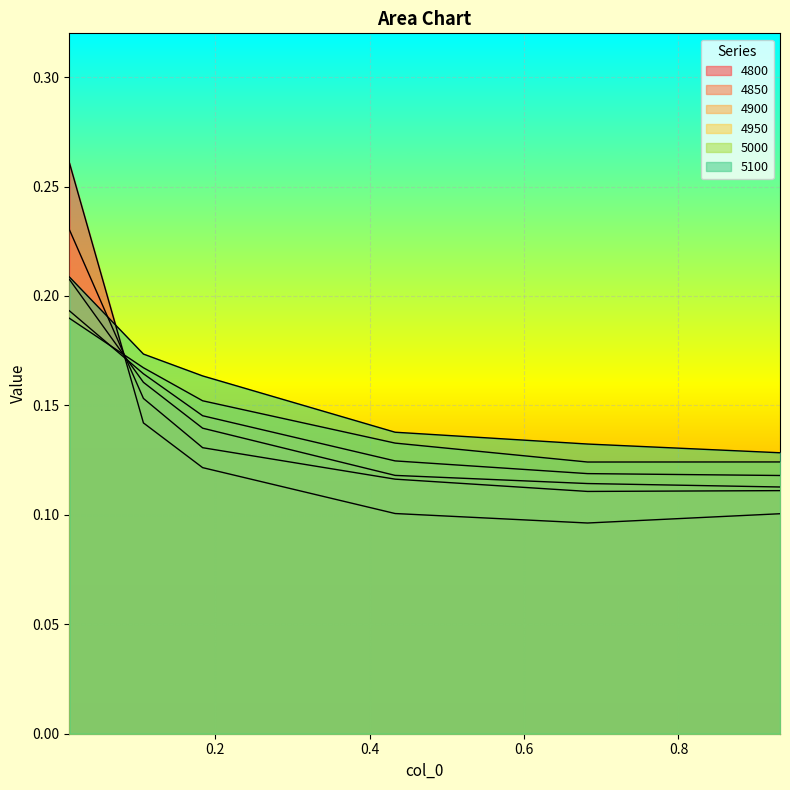

How many intersections are there between 5000 and 4800?

1